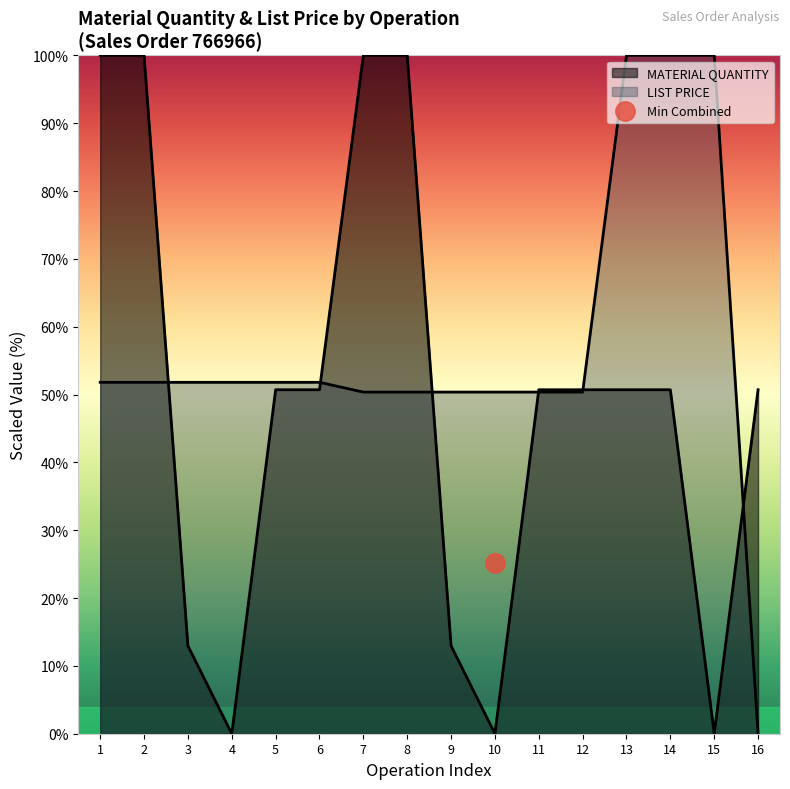

Is it true that LIST PRICE equals 21.7 at 1?

False